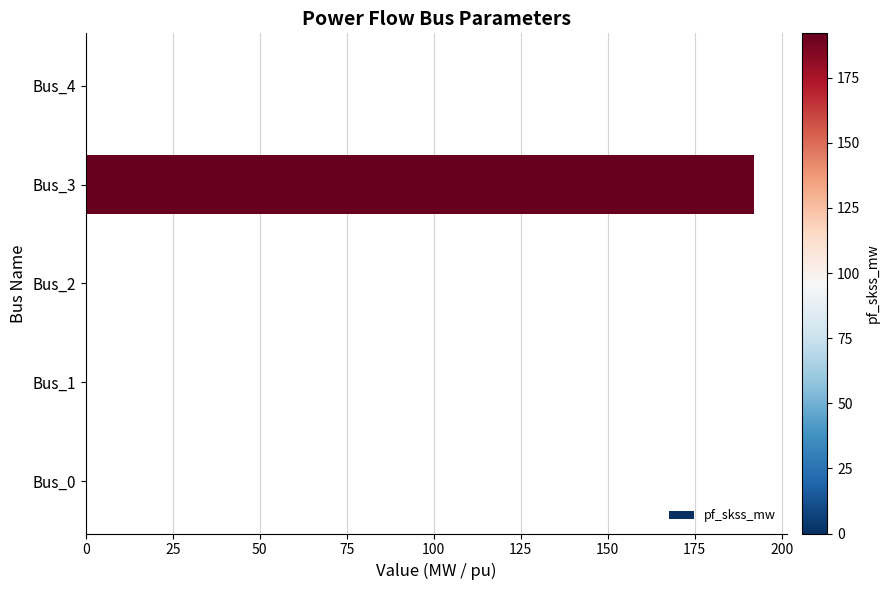

What is the sum of all values?

192.0